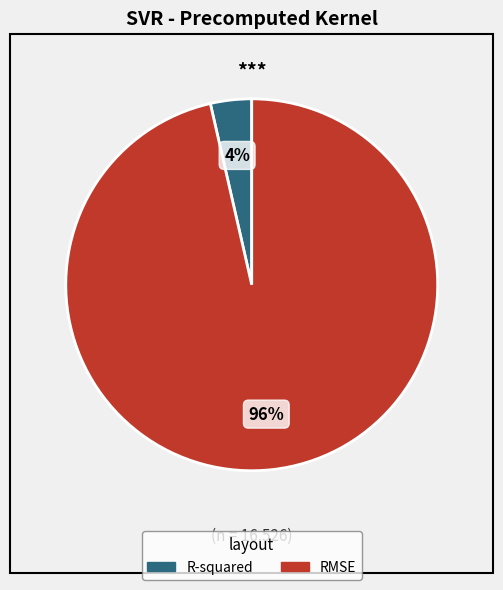

Which has a higher value, RMSE or R-squared?

RMSE